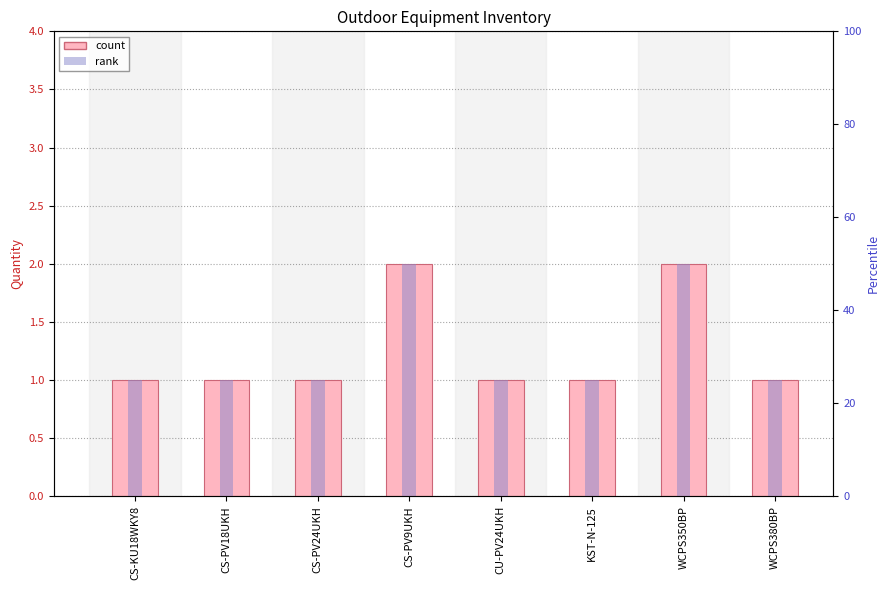

What is the sum of all Outdoor Quantity values?

10